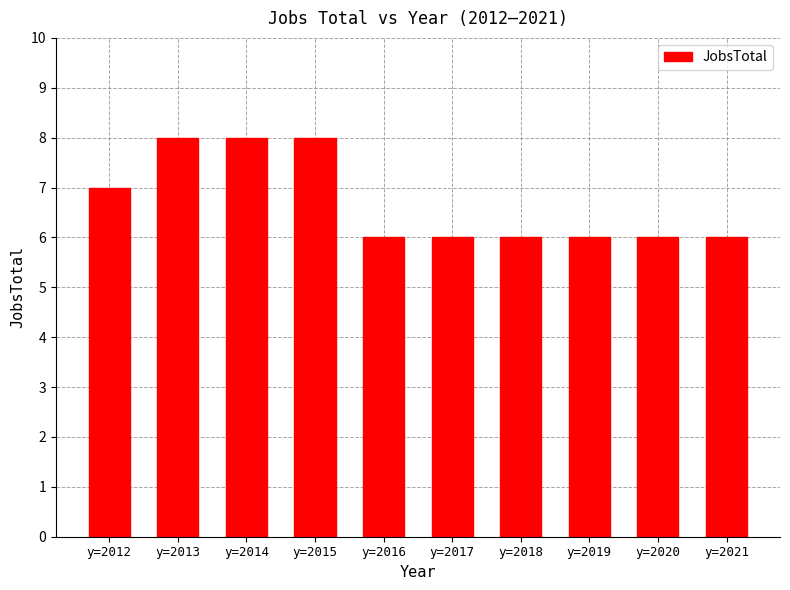

What is the greatest value displayed?

8